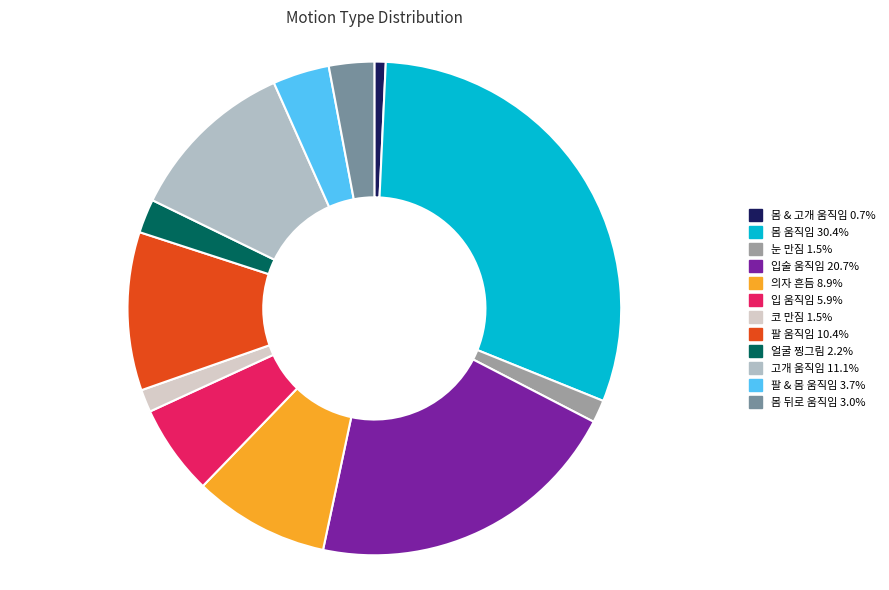

Does 팔 움직임 10.4% account for over 50% of the chart?

No